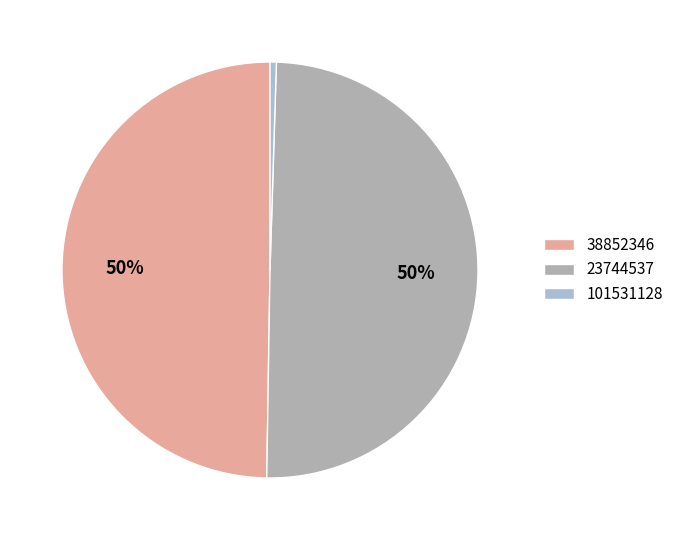

What is the smallest slice in the pie chart?

101531128